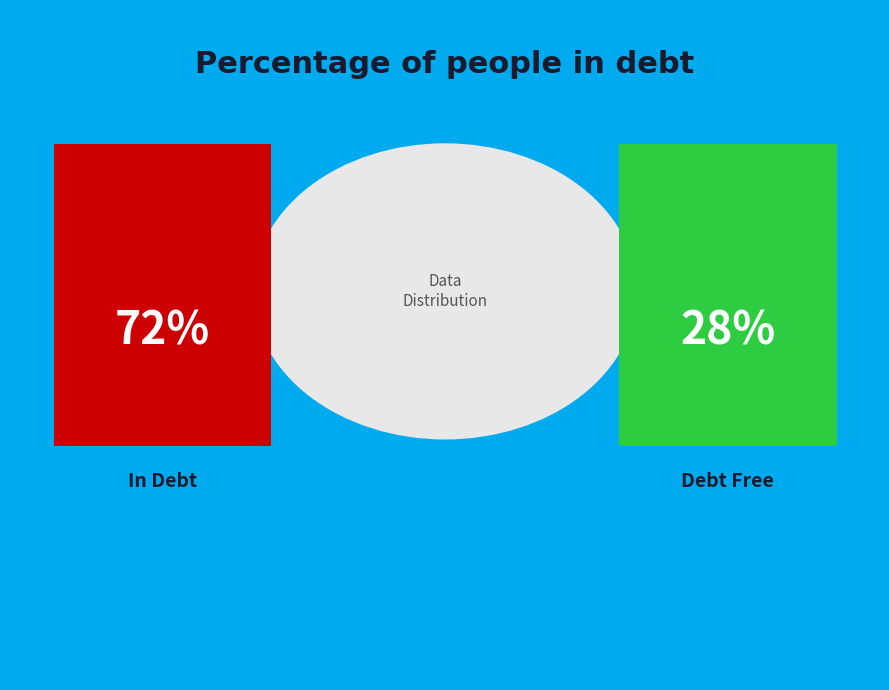

True or false: 4 accounts for 1% of the total.

False